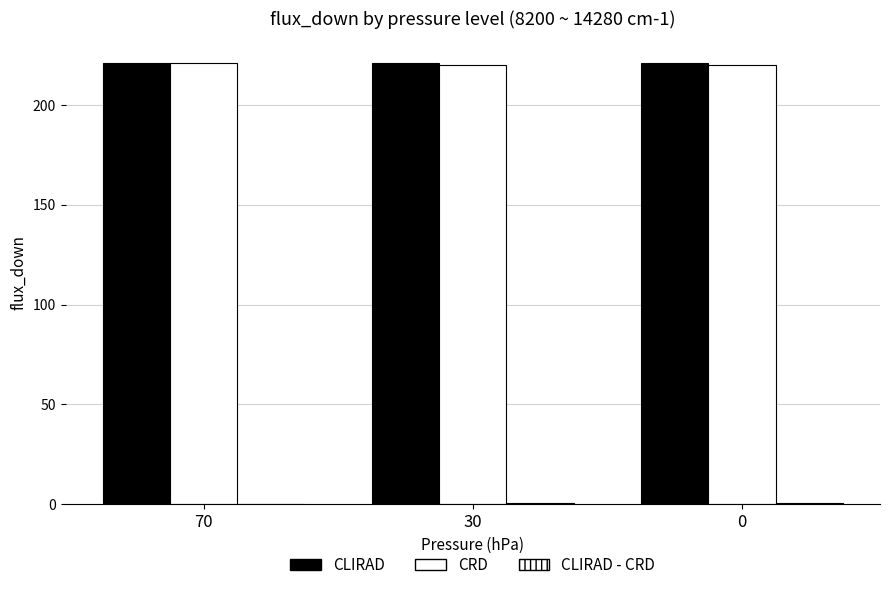

List the series in order of their peak value, lowest first.

CLIRAD - CRD, CLIRAD, CRD